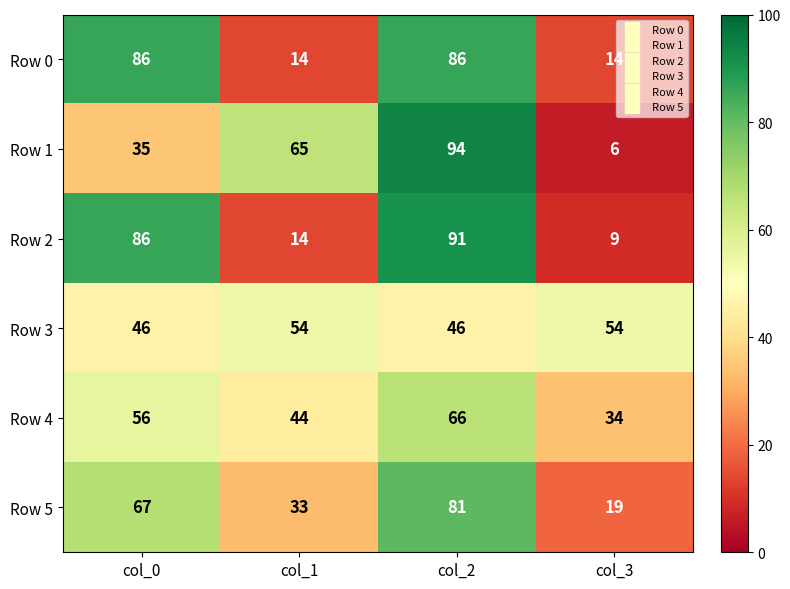

What is the average value of the Row 2 series?

50